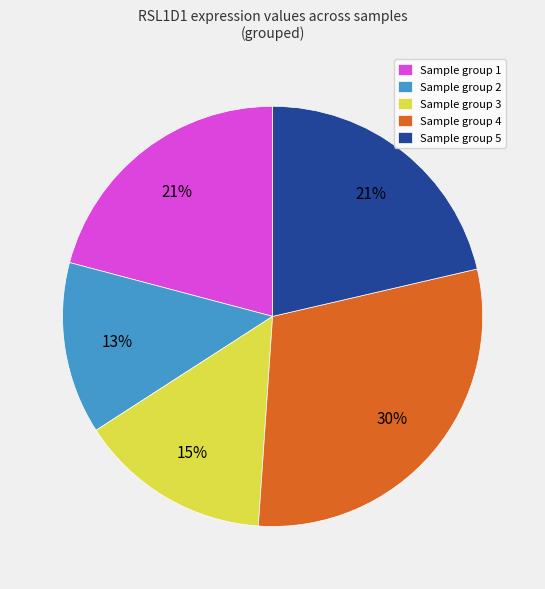

Do Sample group 2 and Sample group 4 together represent more than half of the pie?

No